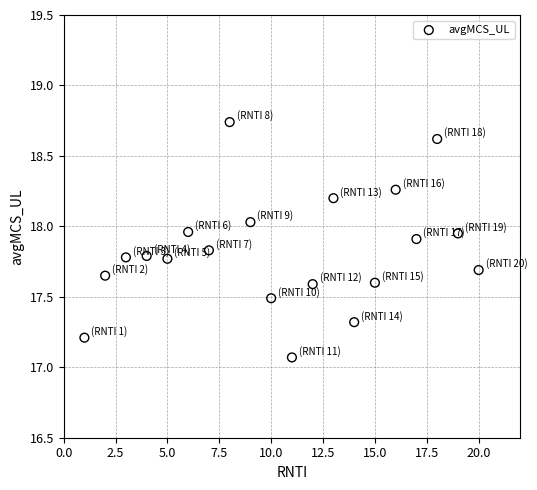

What is the range of X values (max minus min)?

19.0